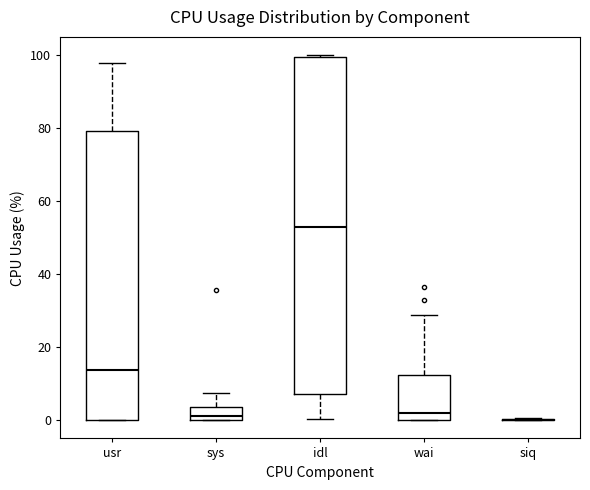

Where does the lower whisker of the box for idl end on the y-axis? The values are not printed on the chart, so give them approximately, as read against the axis.

0